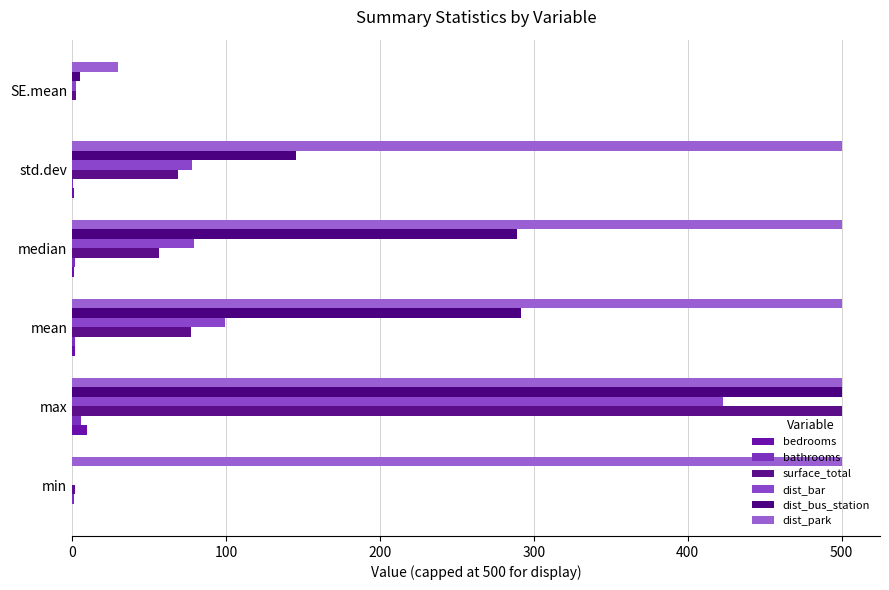

Which series has the largest total across all categories?

dist_park